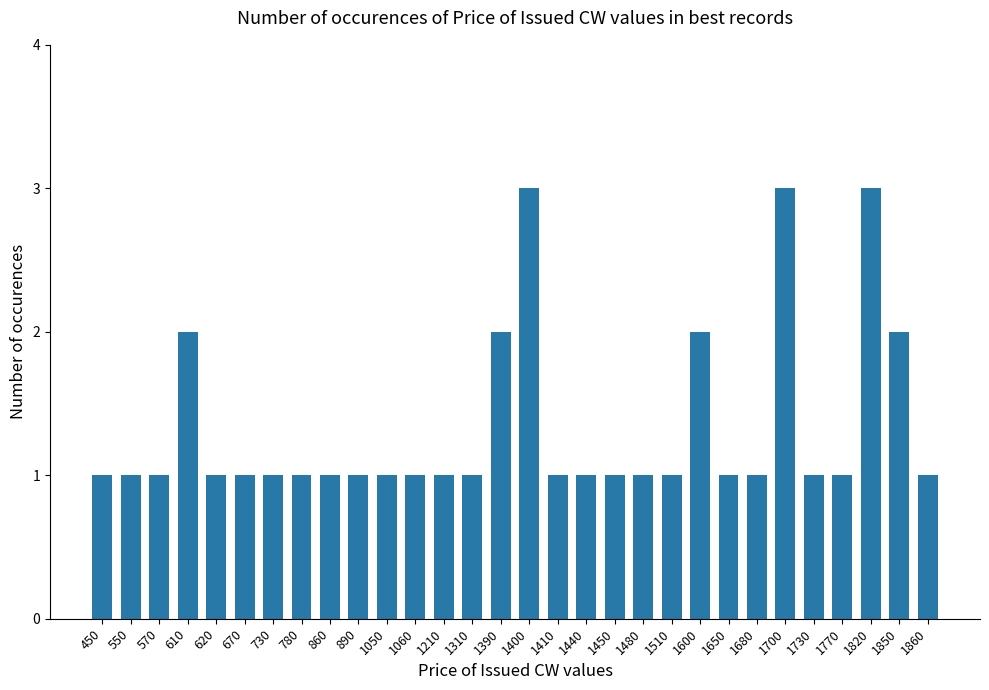

True or false: the data shows 0 at 550.

False